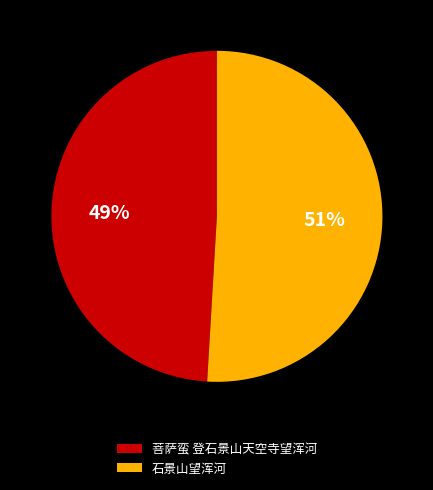

What is the ratio of the value at 石景山望浑河 to the value at 菩萨蛮 登石景山天空寺望浑河?

1.0